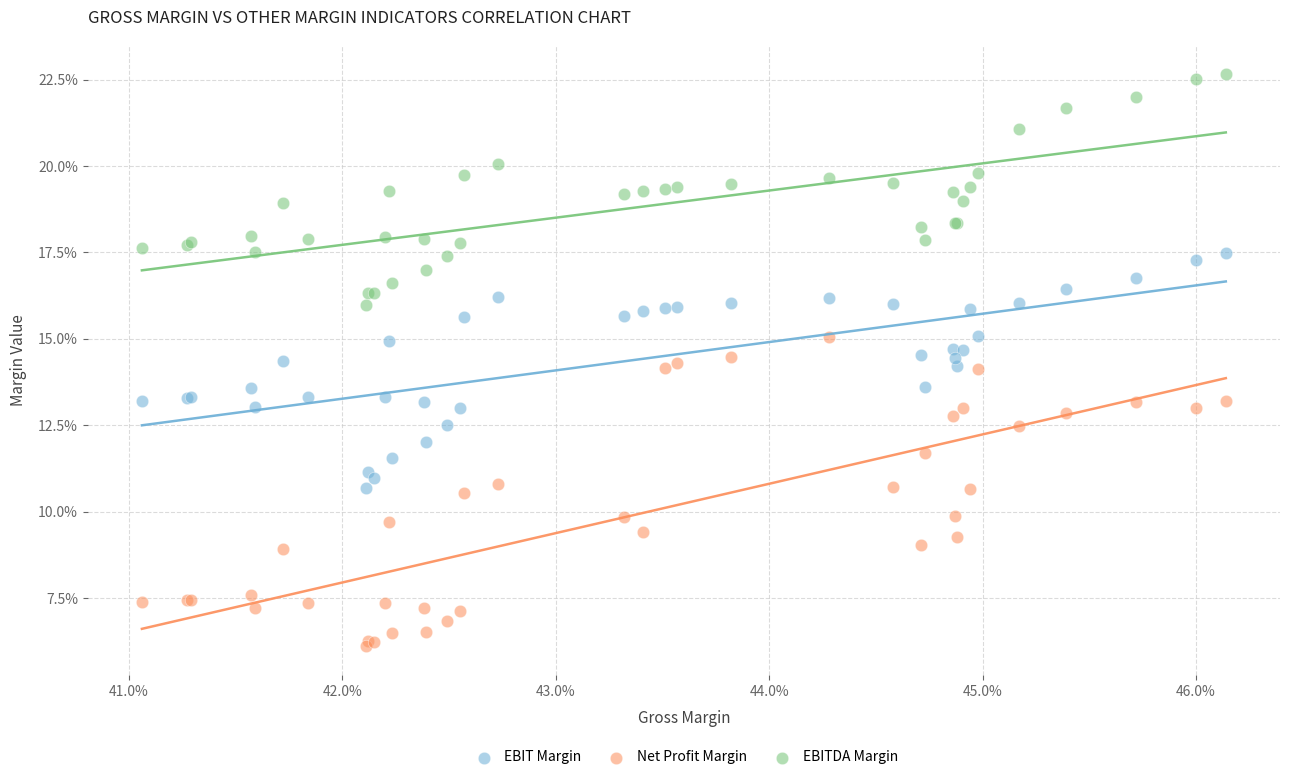

What are all the series names shown in the legend?

EBIT Margin, Net Profit Margin, EBITDA Margin